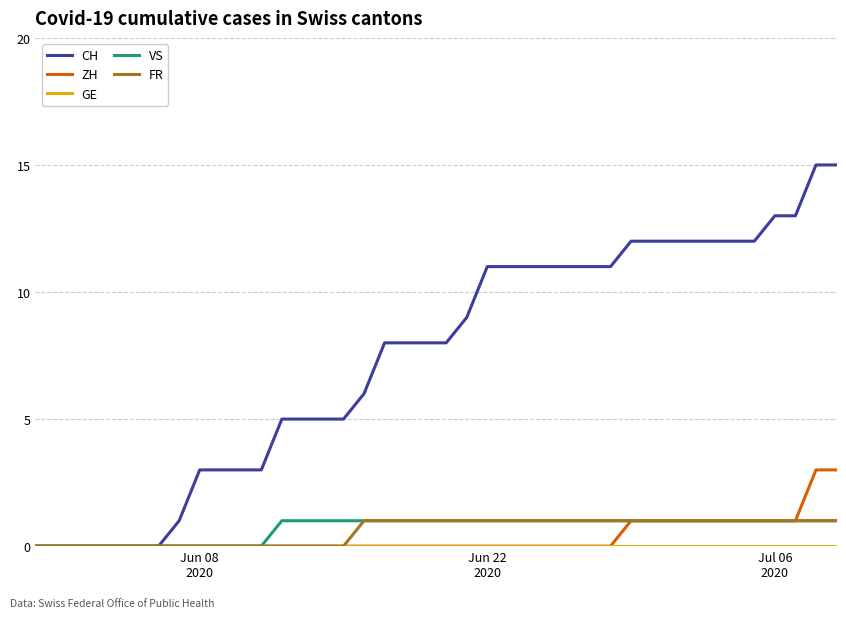

What is the maximum value for CH?

15